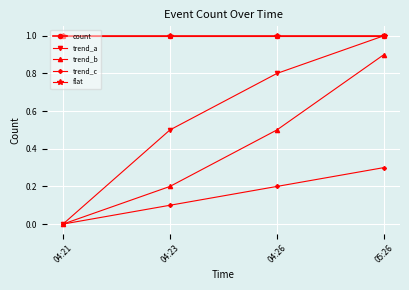

Is it true that flat equals 0.4 at 04:23?

False